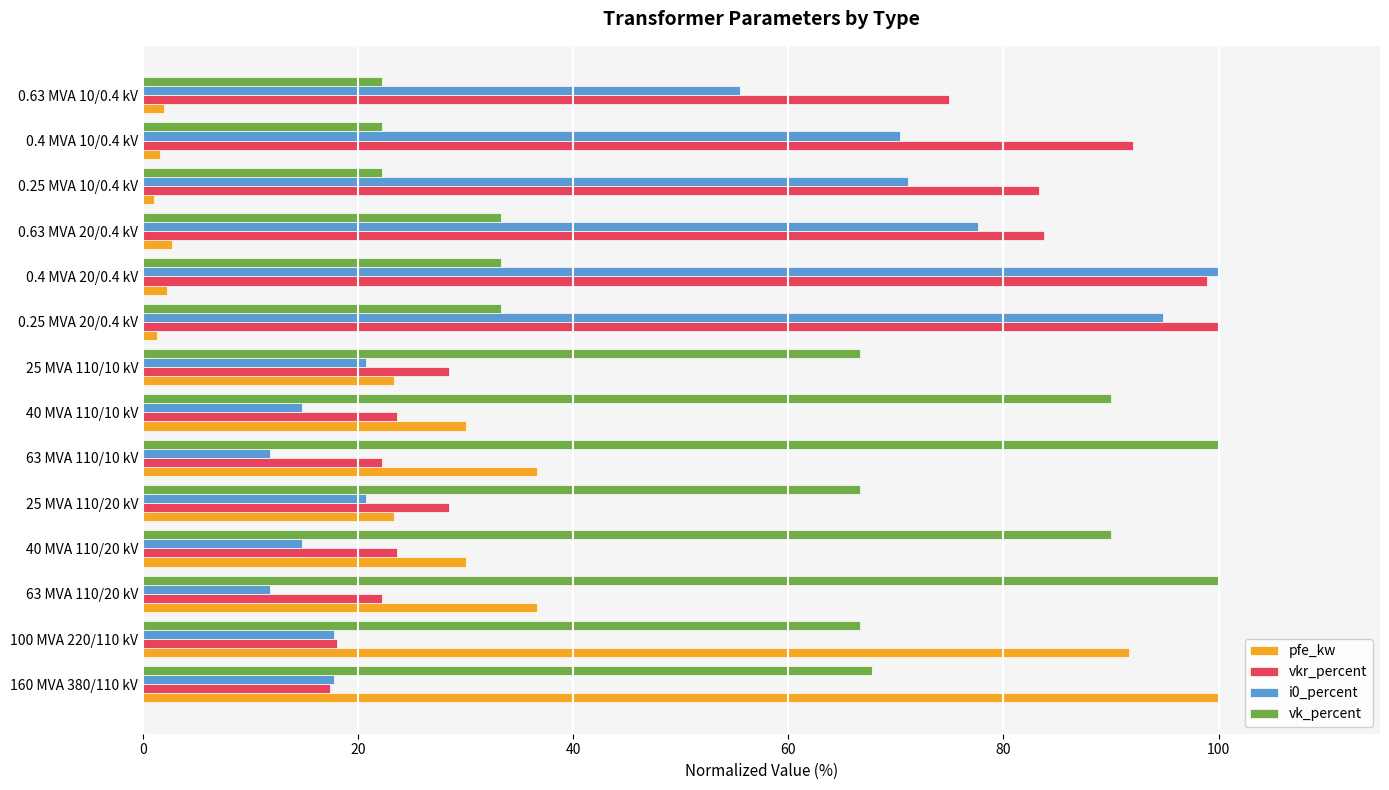

What is the sum of all vk_percent values?

814.4